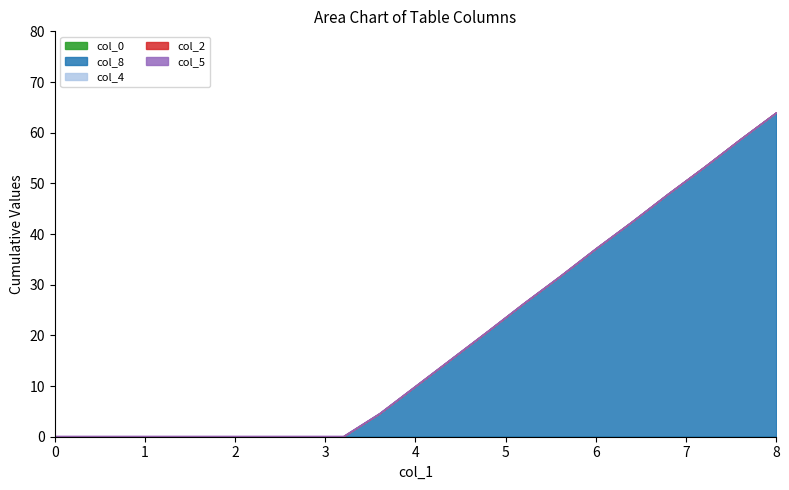

Reading left to right, extract all data points from this chart.

col_0: 0.0=0.0	0.4=0.0	0.8=0.0	1.2=0.0	1.6=0.0	2.0=0.0	2.4=0.0	2.8=0.0	3.2=0.0	3.6=0.0	4.0=0.0	4.4=0.0	4.8=0.0	5.2=0.0	5.6=0.0	6.0=0.0	6.4=0.0	6.8=0.0	7.2=0.0	7.6=0.0	8.0=0.0
col_8: 0.0=0.1	0.4=0.1	0.8=0.1	1.2=0.1	1.6=0.1	2.0=0.1	2.4=0.1	2.8=0.1	3.2=0.1	3.6=4.6	4.0=10.0	4.4=15.4	4.8=20.9	5.2=26.4	5.6=31.7	6.0=37.2	6.4=42.5	6.8=48.0	7.2=53.2	7.6=58.7	8.0=64.0
col_4: 0.0=0.0	0.4=0.0	0.8=0.0	1.2=0.0	1.6=0.0	2.0=0.0	2.4=0.0	2.8=0.0	3.2=0.0	3.6=0.0	4.0=0.0	4.4=0.0	4.8=0.0	5.2=0.0	5.6=0.0	6.0=0.0	6.4=0.0	6.8=0.0	7.2=0.0	7.6=0.0	8.0=0.0
col_2: 0.0=0.0	0.4=0.0	0.8=0.0	1.2=0.0	1.6=0.0	2.0=0.0	2.4=0.0	2.8=0.0	3.2=0.0	3.6=0.0	4.0=0.0	4.4=0.0	4.8=0.0	5.2=0.0	5.6=0.0	6.0=0.0	6.4=0.0	6.8=0.0	7.2=0.0	7.6=0.0	8.0=0.0
col_5: 0.0=0.1	0.4=0.1	0.8=0.1	1.2=0.1	1.6=0.1	2.0=0.1	2.4=0.1	2.8=0.1	3.2=0.1	3.6=0.1	4.0=0.1	4.4=0.1	4.8=0.1	5.2=0.1	5.6=0.1	6.0=0.1	6.4=0.1	6.8=0.0	7.2=0.0	7.6=0.0	8.0=0.0